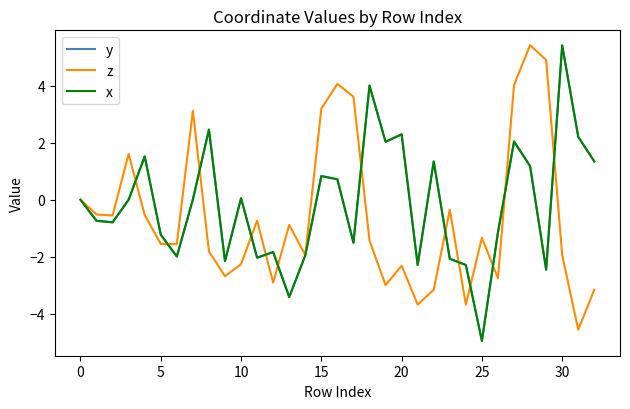

What is the label of the 2nd point from the right?

31